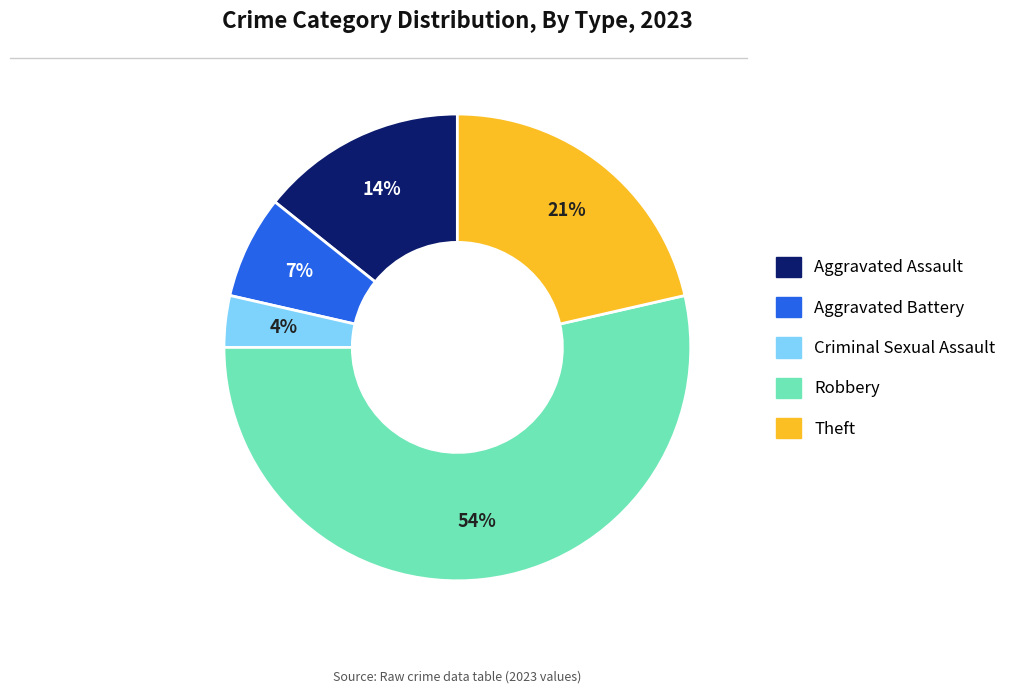

Which slice represents more than half of the pie?

Robbery